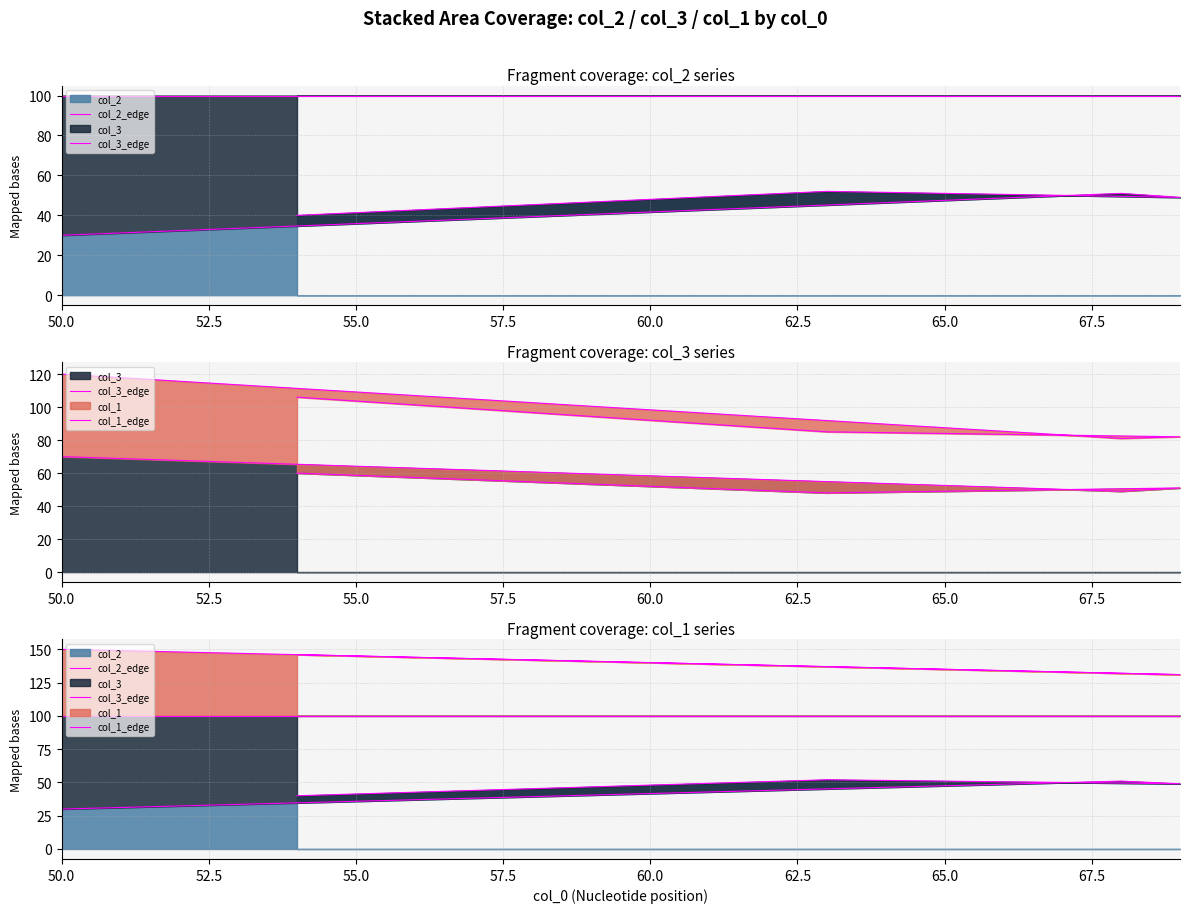

What value does the col_3_edge series have at 50.0?

100